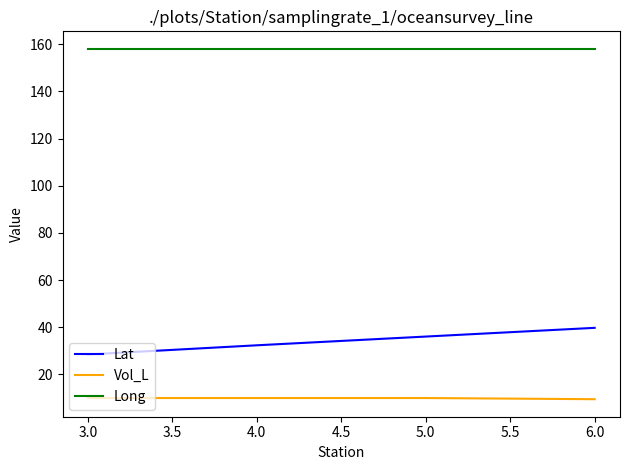

Where is Lat nearest to the value 34?

4.0